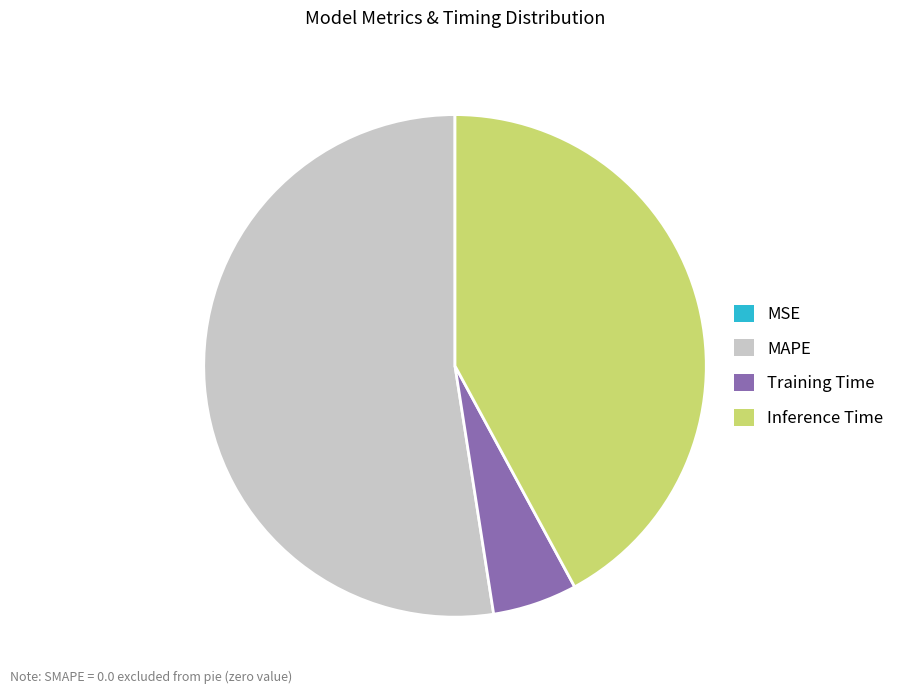

Approximately how many times larger is the value at Inference Time compared to MAPE?

0.8